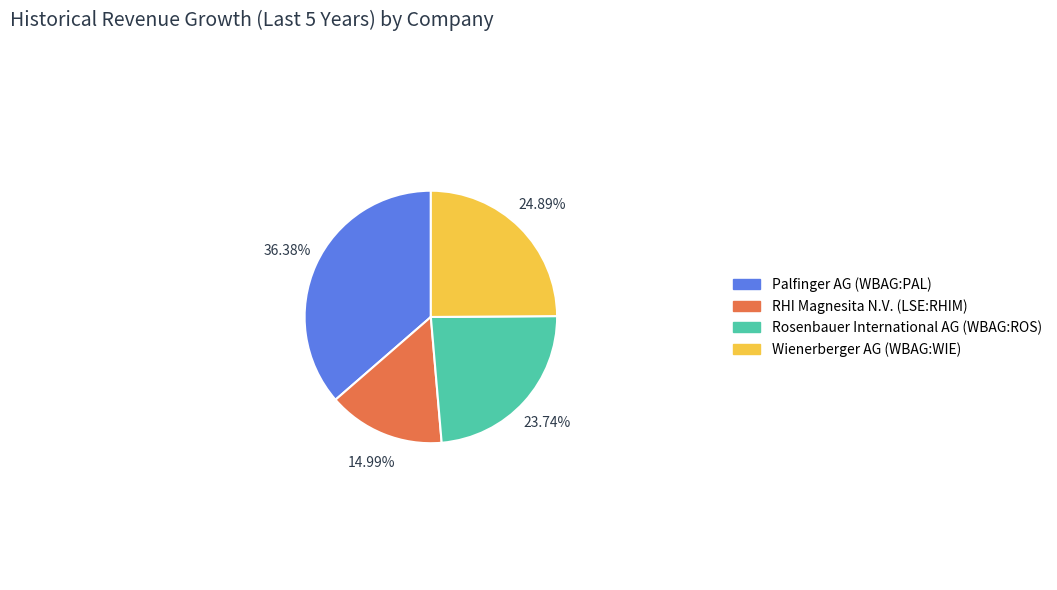

Which category has the smallest portion of the pie?

RHI Magnesita N.V. (LSE:RHIM)